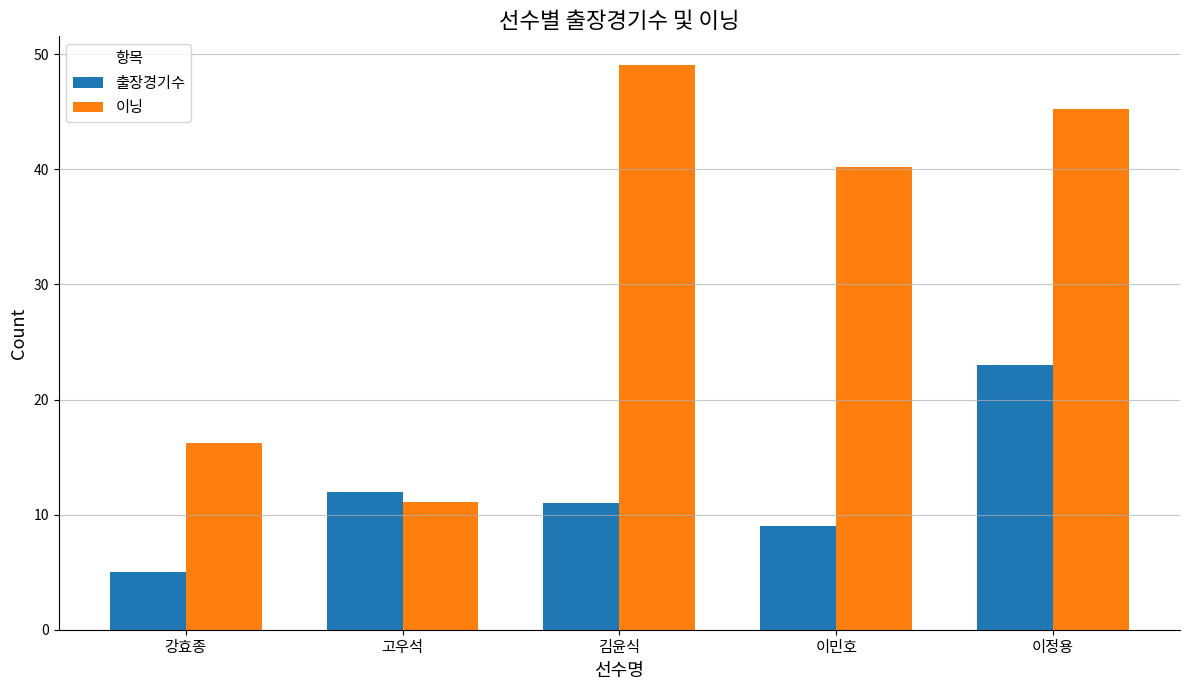

Which series has the widest spread of values?

이닝